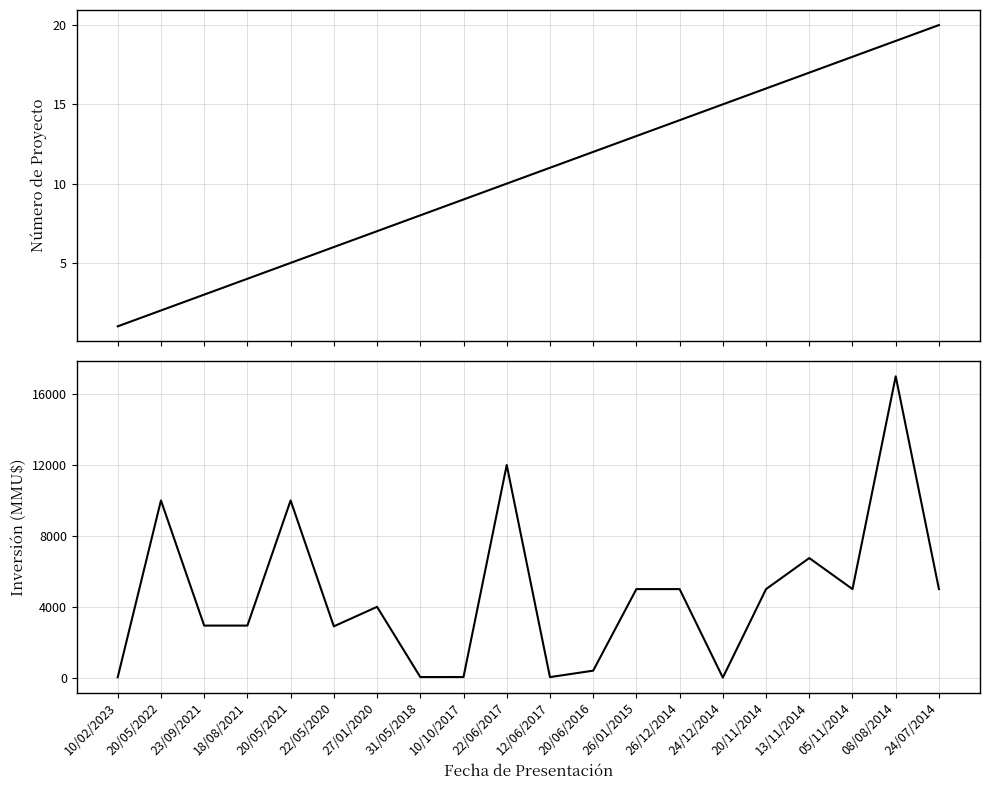

What value does the Número de Proyecto series have at 12/06/2017, to the nearest 5?

10